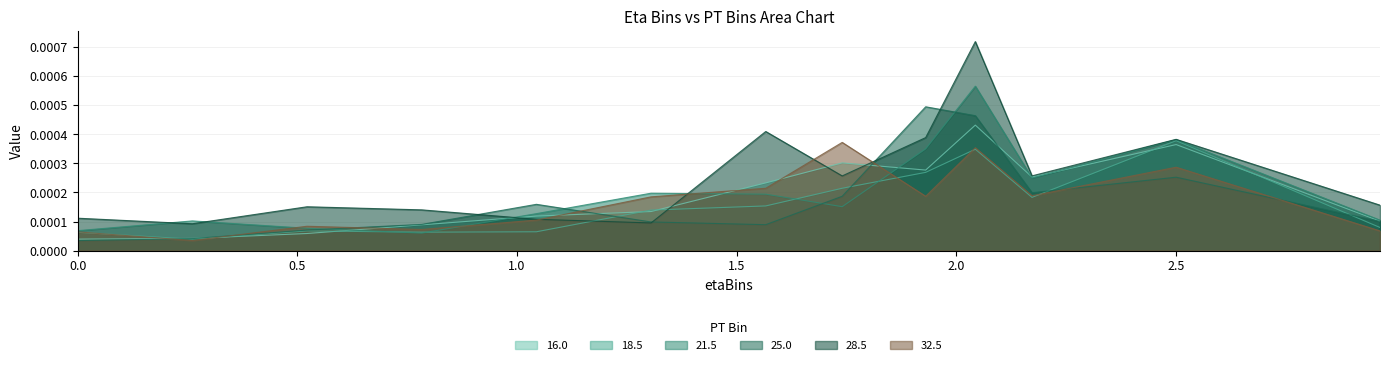

What position from the left is 2.043?

10